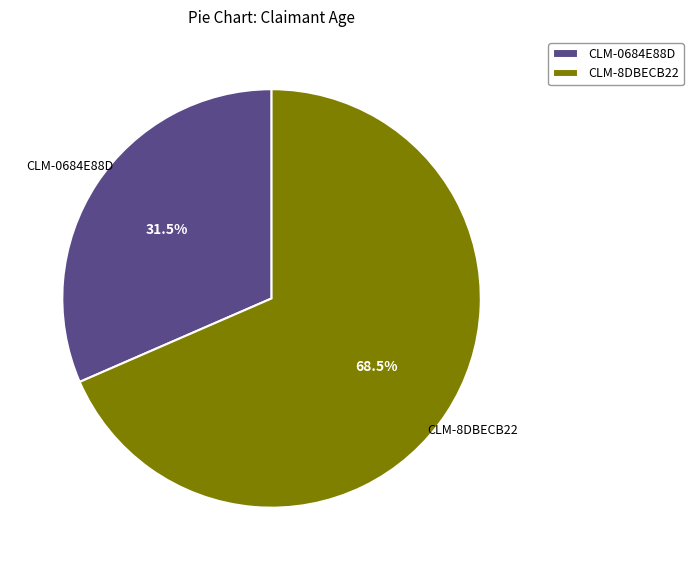

Does CLM-8DBECB22 represent more than half of the total?

Yes